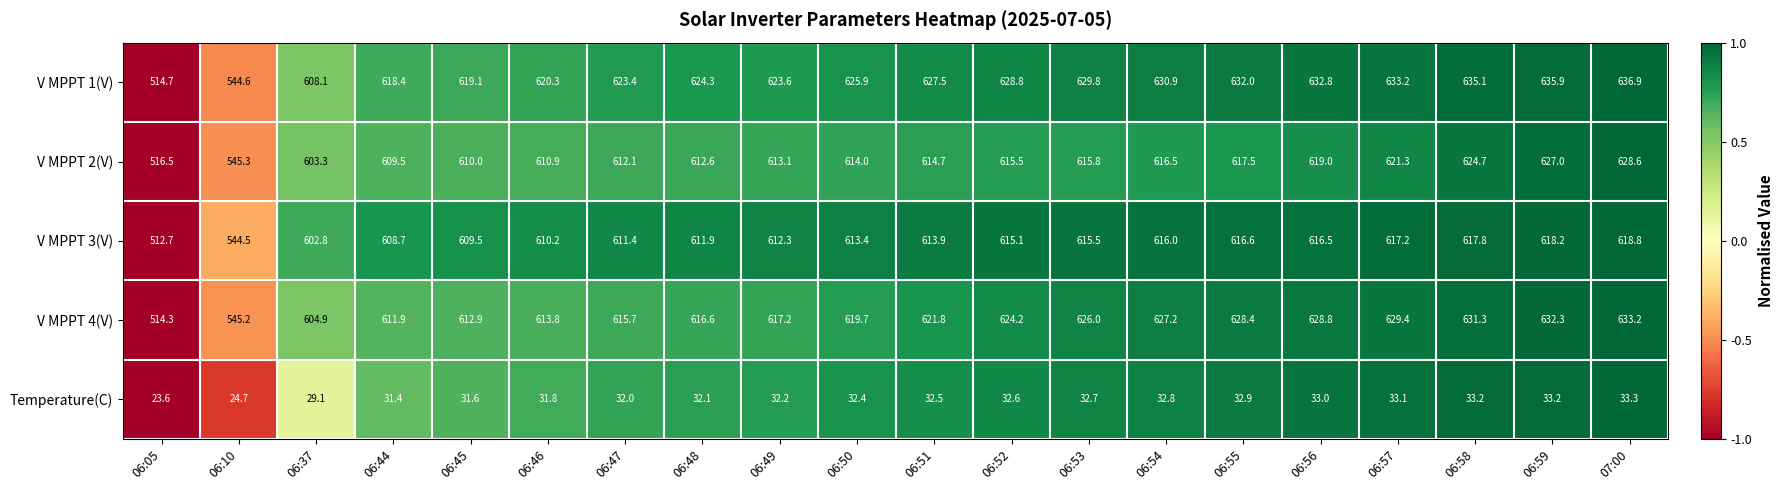

How many categories are shown in the chart?

20